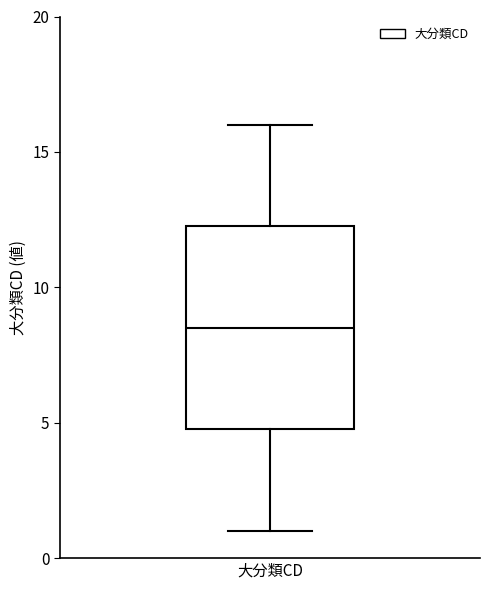

Transcribe this box plot: give where the median line is, the range the box spans, and where the two whiskers end, as read against the y-axis. The values are not printed on the chart, so give them approximately, as read against the axis.

median 8.5, box 5.0 to 12.5, whiskers 1.0 to 16.0